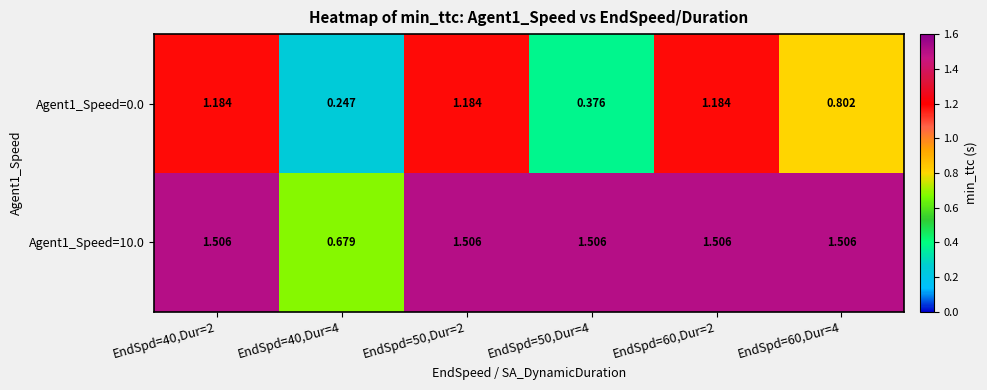

How many categories are shown in the chart?

6